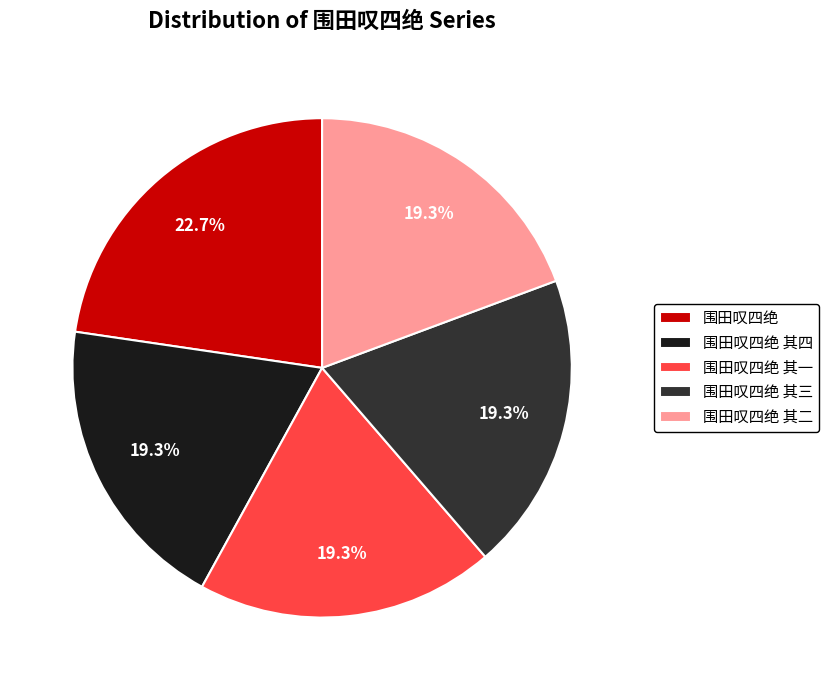

To the nearest percent, what portion does 围田叹四绝 represent?

23%